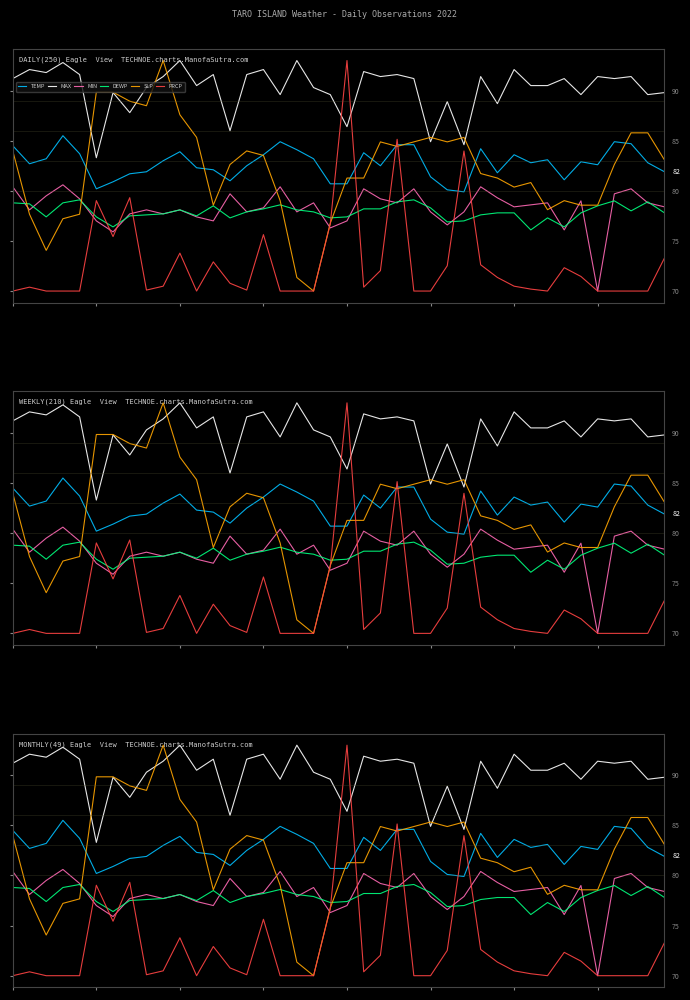

How many data points does each series have?

40